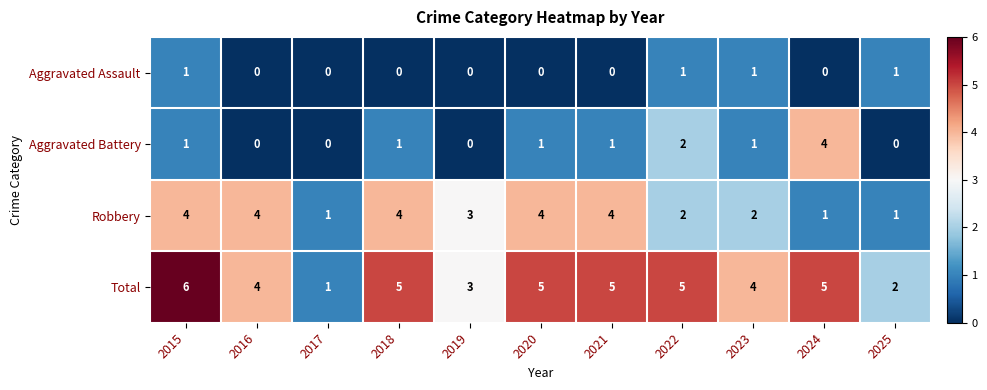

How many values in the Robbery series are below 3?

5